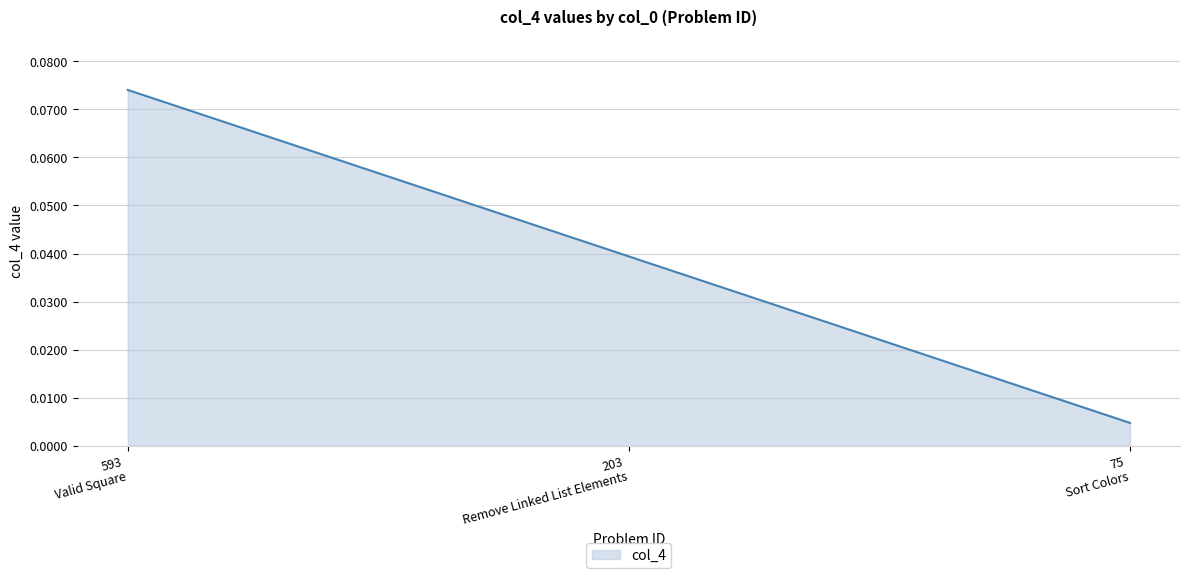

How many lines are shown in the chart?

1